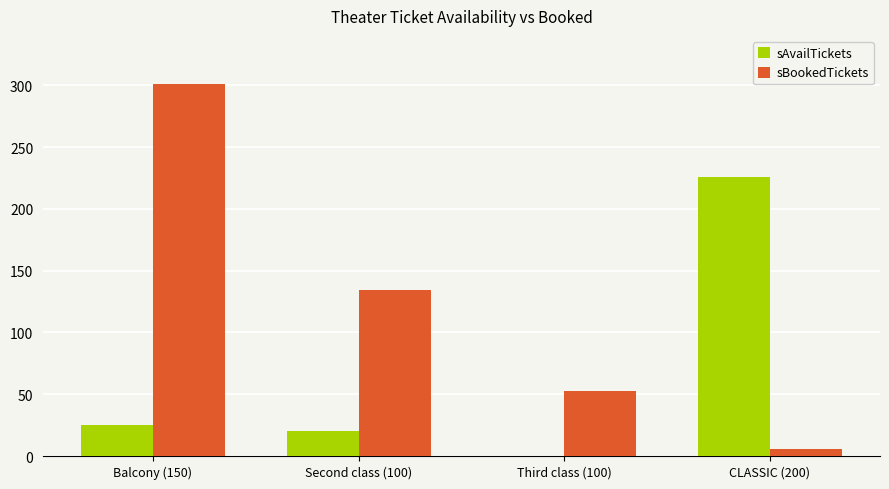

Reading left to right, what are all the values shown in this chart?

sAvailTickets: Balcony (150)=25	Second class (100)=20	Third class (100)=0	CLASSIC (200)=226
sBookedTickets: Balcony (150)=301	Second class (100)=134	Third class (100)=53	CLASSIC (200)=6